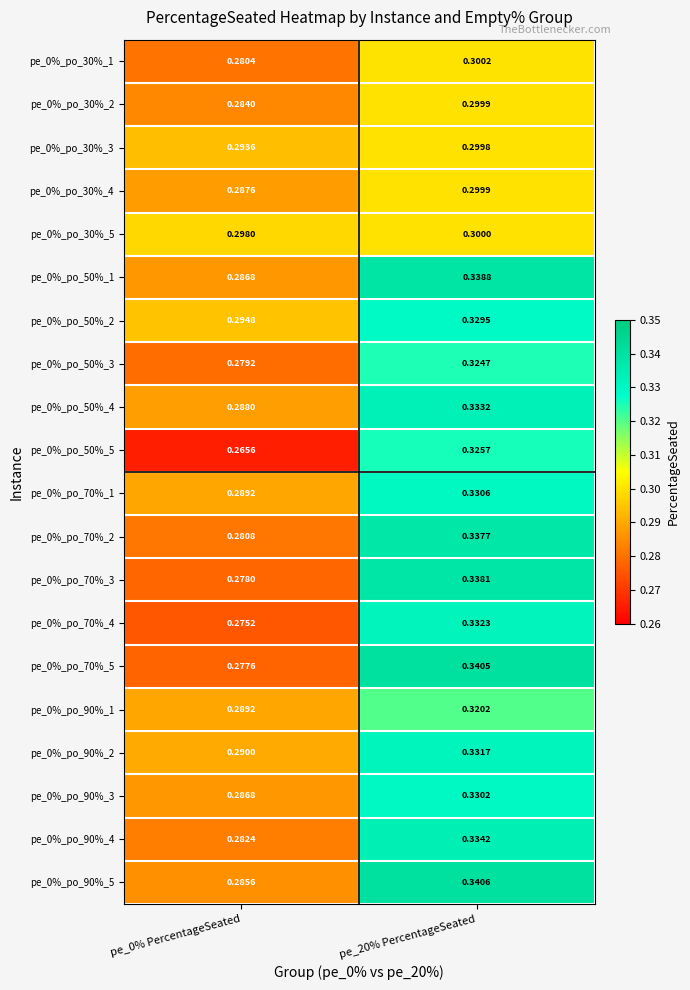

Between pe_0% PercentageSeated and pe_20% PercentageSeated, which series saw the biggest shift?

pe_0%_po_70%_5